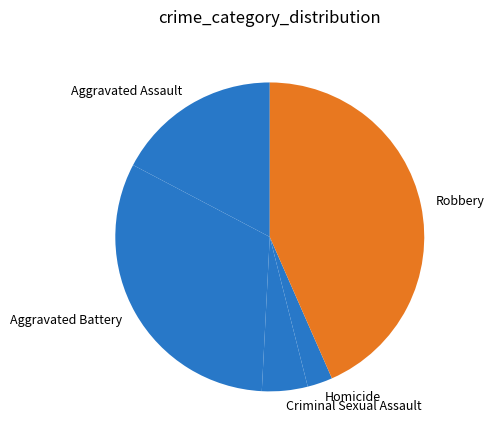

Rank the categories by value from lowest to highest.

Homicide, Criminal Sexual Assault, Aggravated Assault, Aggravated Battery, Robbery